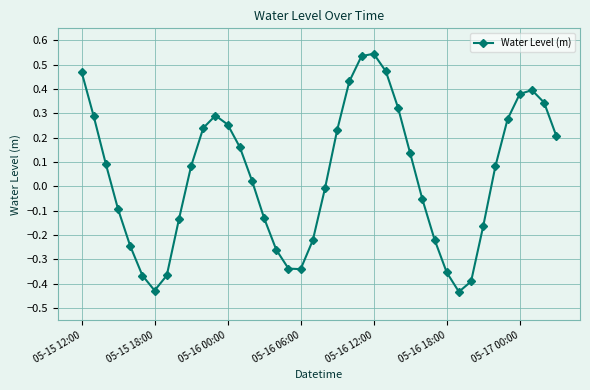

How many interior local peaks (higher than both neighbors) does the data have?

3